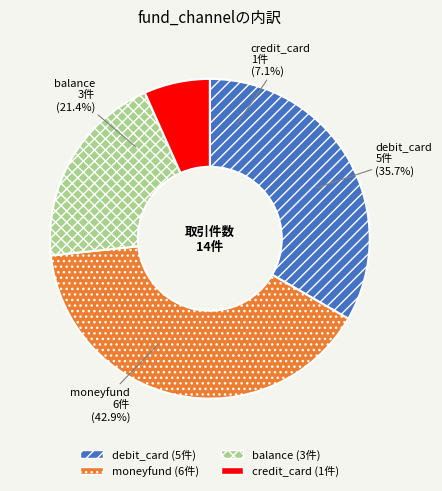

Rank the categories by value from lowest to highest.

credit_card, balance, debit_card, moneyfund